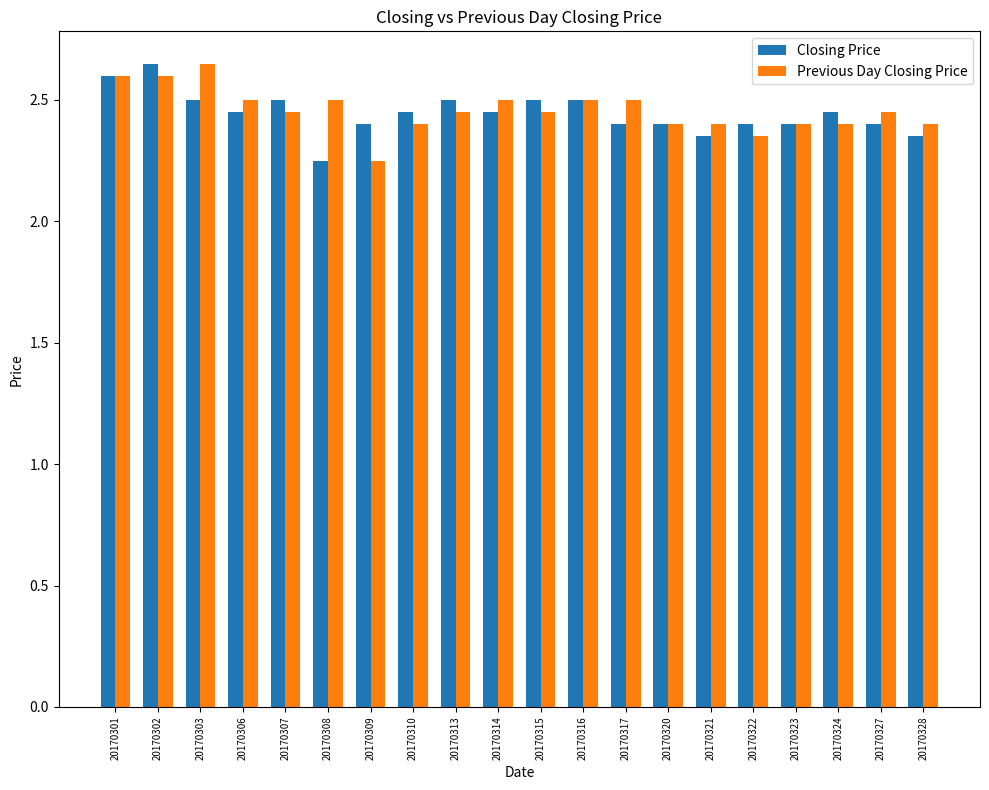

Count the number of data series in this chart.

2